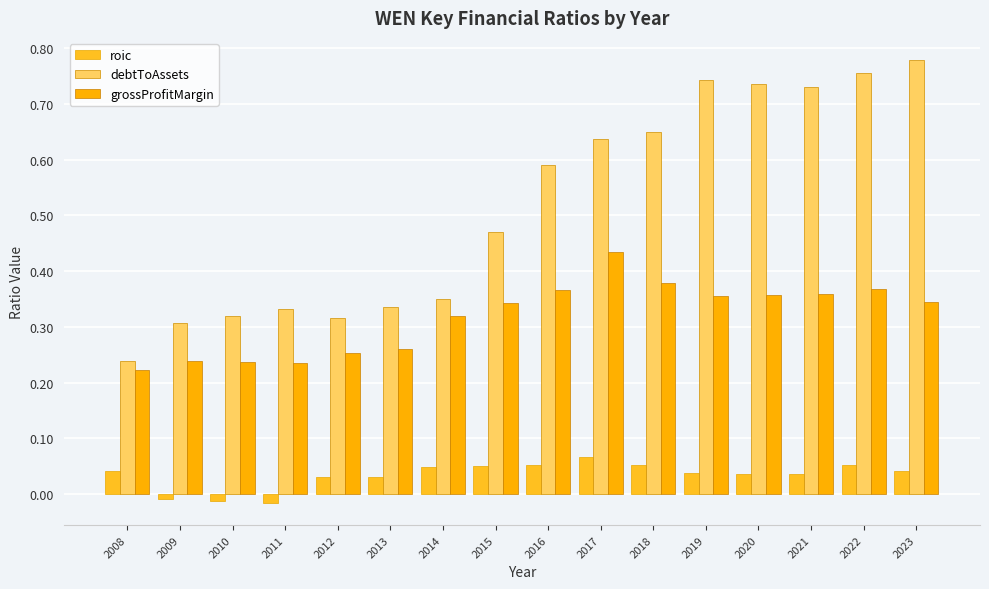

Is the value of grossProfitMargin at 2018 greater than the value of debtToAssets at 2009?

Yes